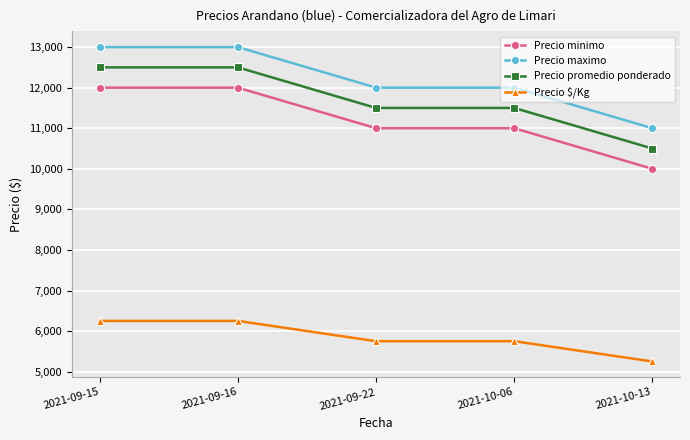

What is the total value across all series at 2021-09-15?

43750